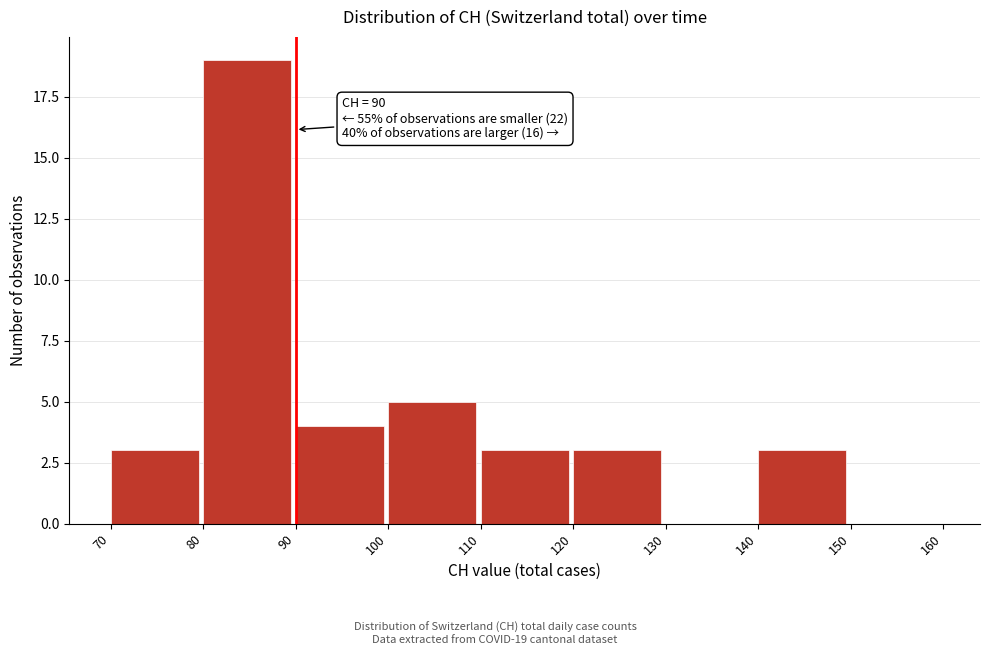

Over which range of the x-axis is the bar tallest?

80 to 90